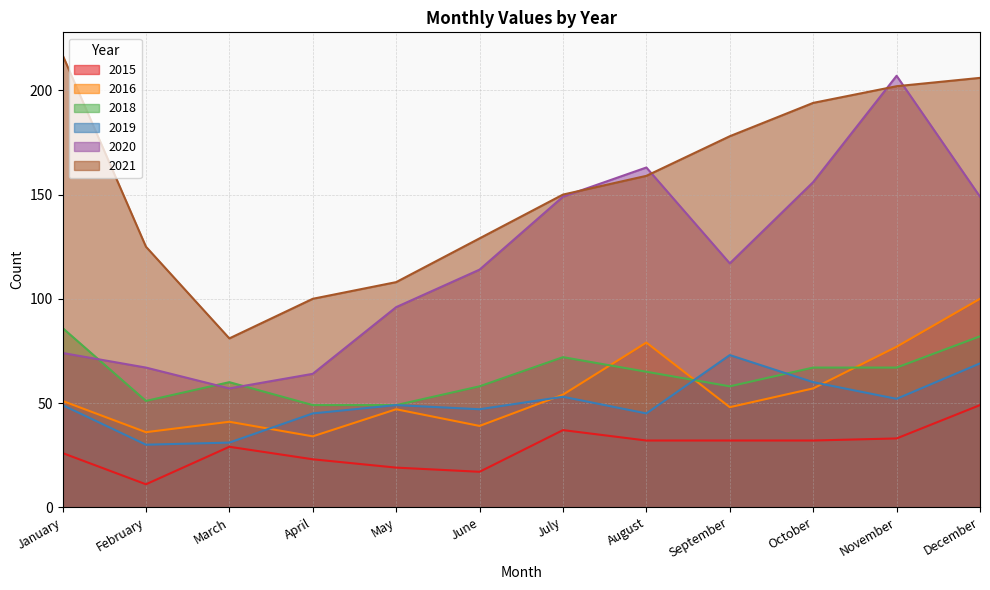

Which category has the highest value in the 2018 series?

January